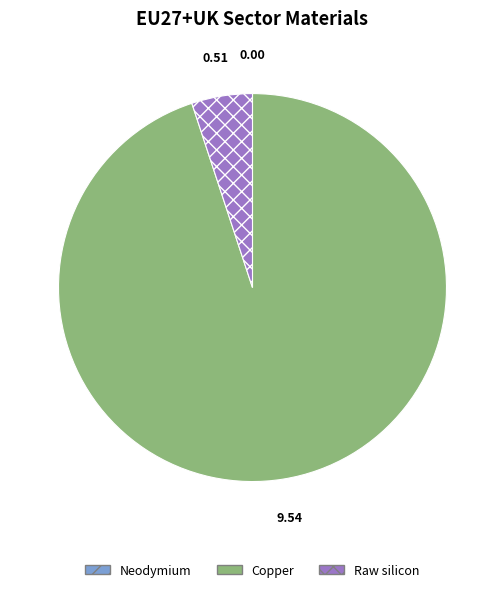

Which category has the biggest portion of the pie?

Copper